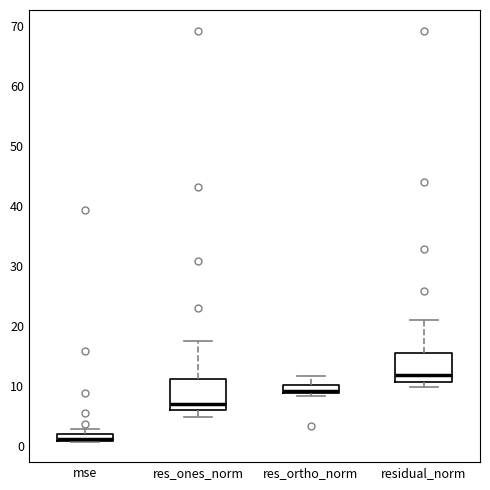

Where is the lower edge of the box for mse on the y-axis? The values are not printed on the chart, so give them approximately, as read against the axis.

1